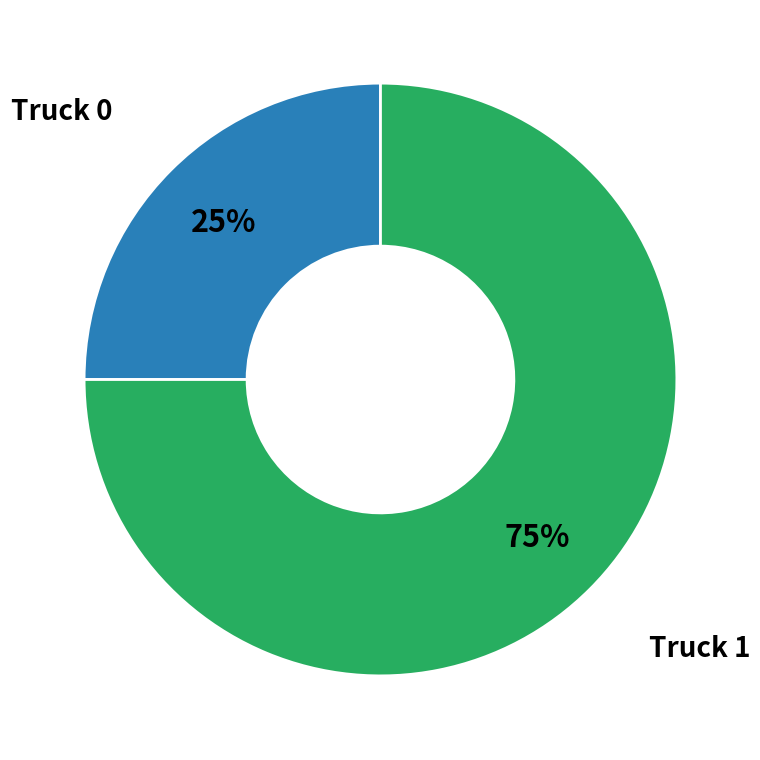

To the nearest percent, what portion does Truck 0 represent?

25%